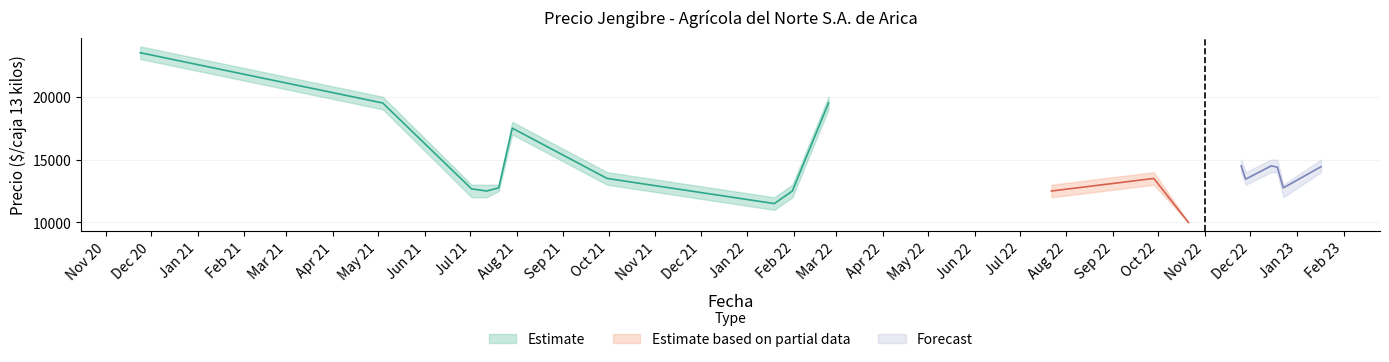

What position from the left is 2022-07-22?

11